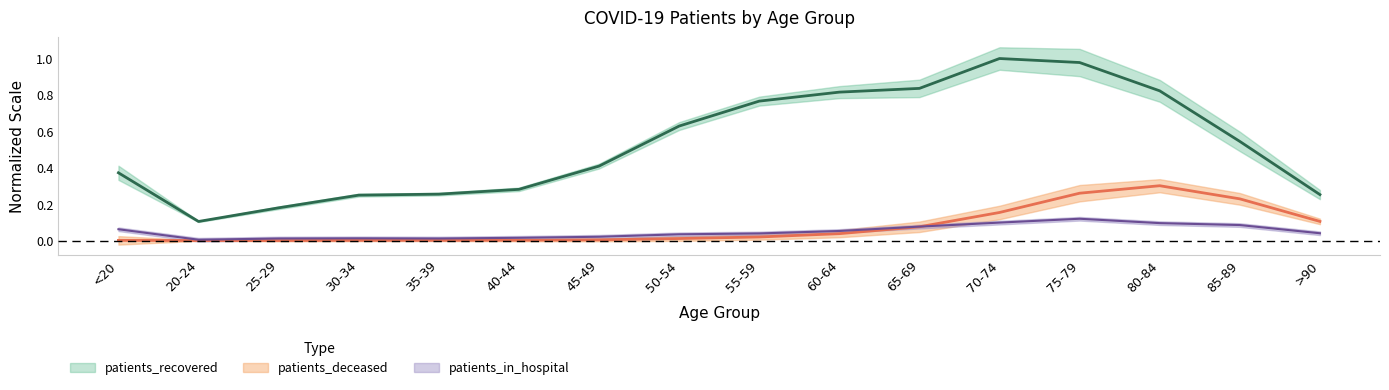

What is the value of the patients_deceased point at the 16th from the left?

0.1